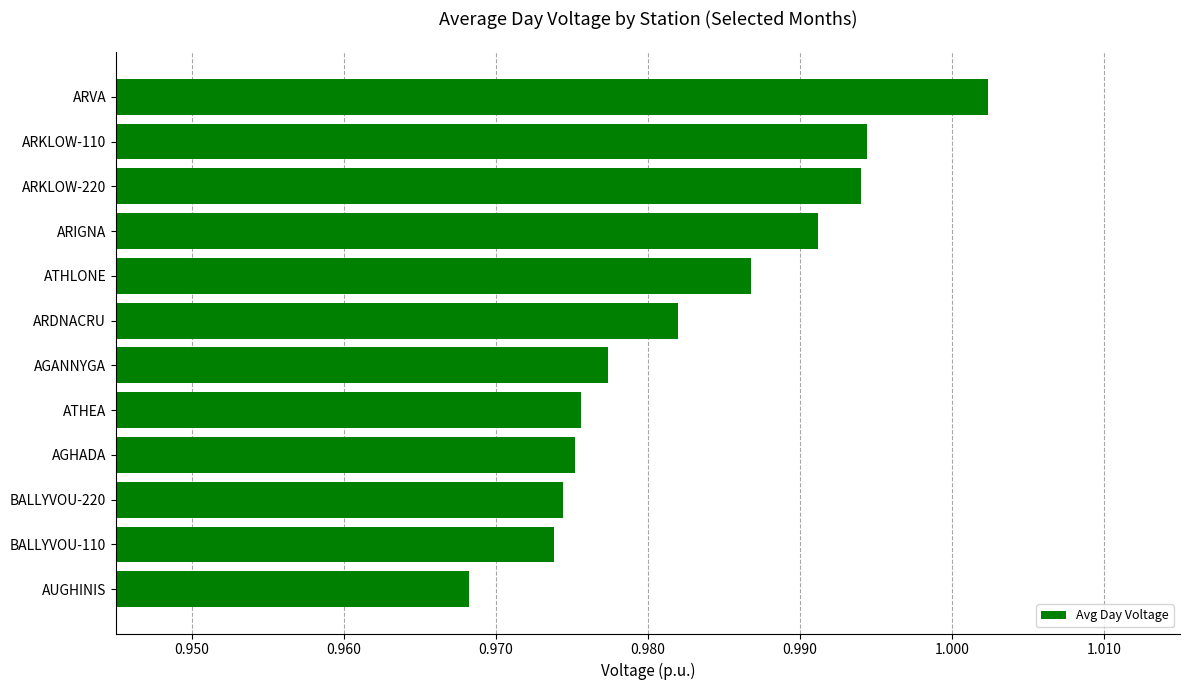

What is the sum of the values at AGANNYGA and ARDNACRU?

2.0